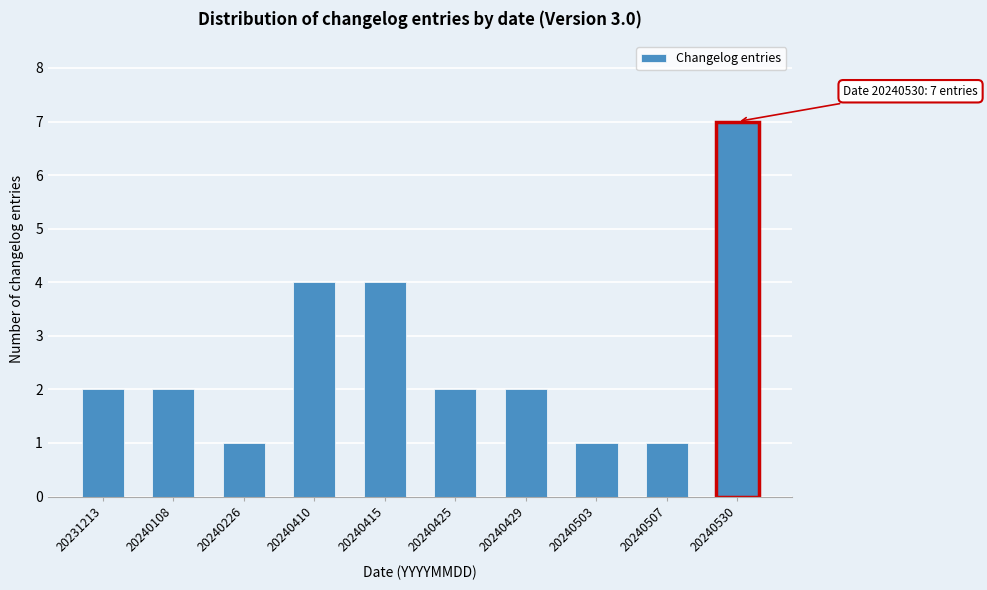

Reading left to right, transcribe all the data shown in this chart.

2	2	1	4	4	2	2	1	1	7